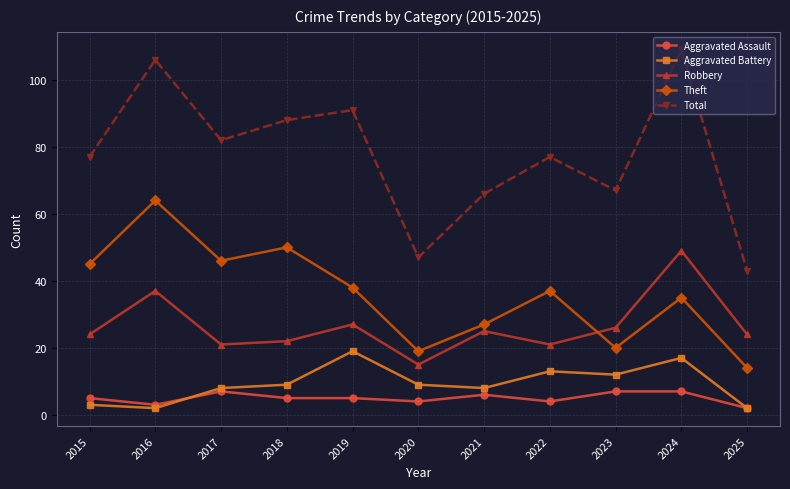

What is the difference between the Robbery values at 2020 and 2021?

10